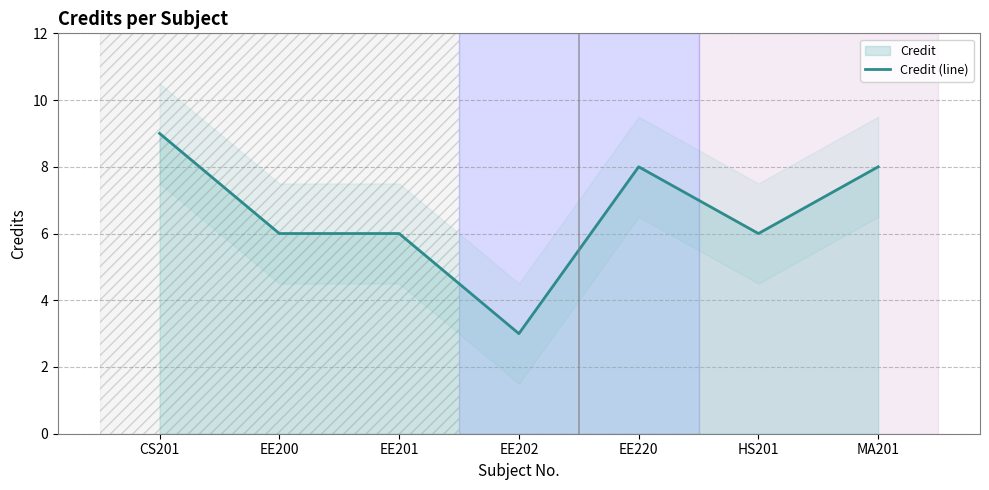

Does the chart display data point markers on the line(s)?

No